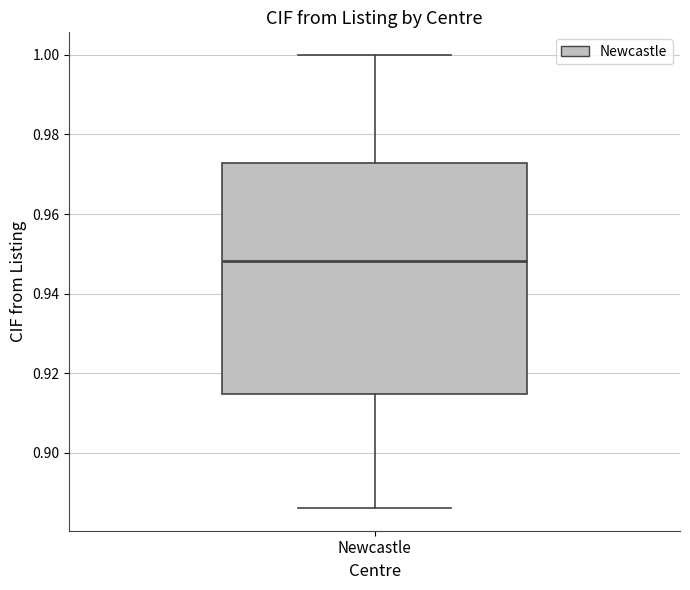

Where is the lower edge of the box for Newcastle on the y-axis? The values are not printed on the chart, so give them approximately, as read against the axis.

0.914